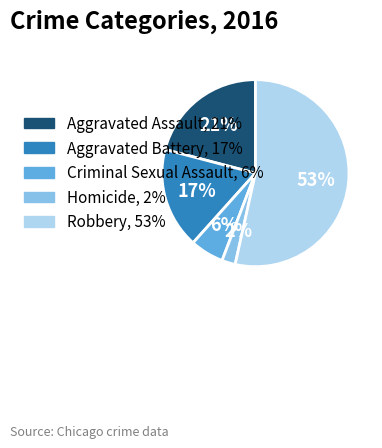

Is there a majority slice in this chart?

Yes